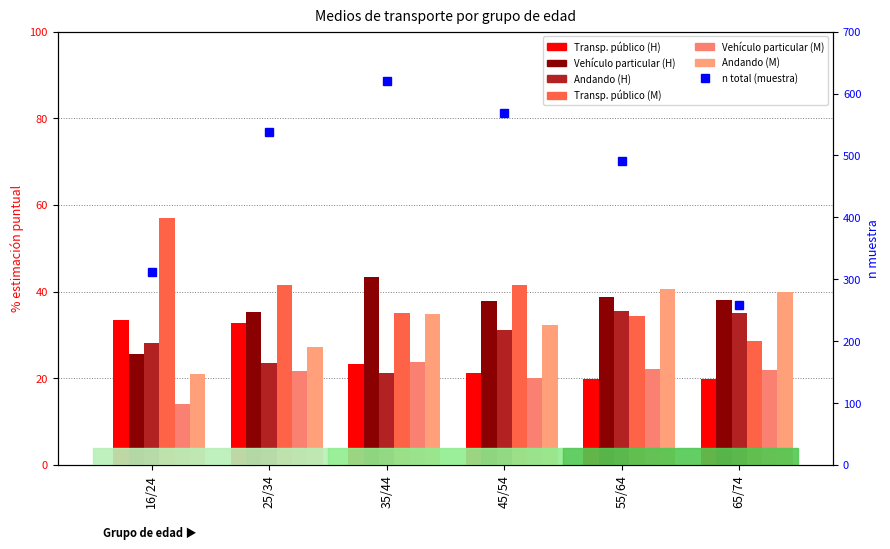

At which category does the chart reach its peak across all series?

35/44